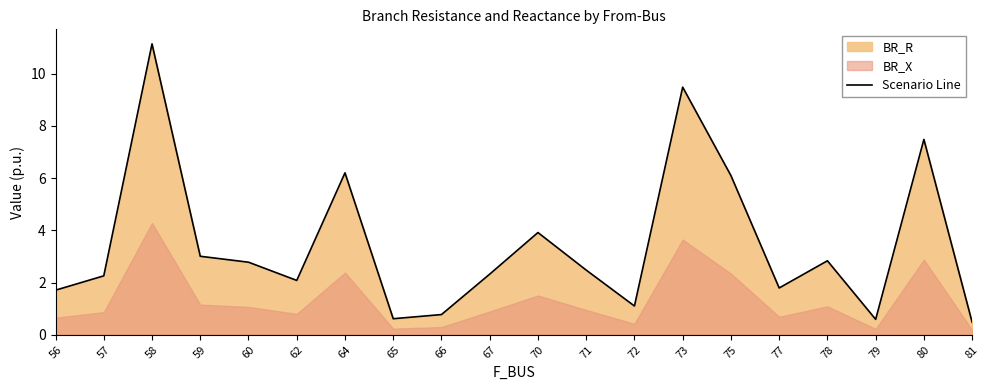

What is the difference between the maximum and minimum values?

10.7